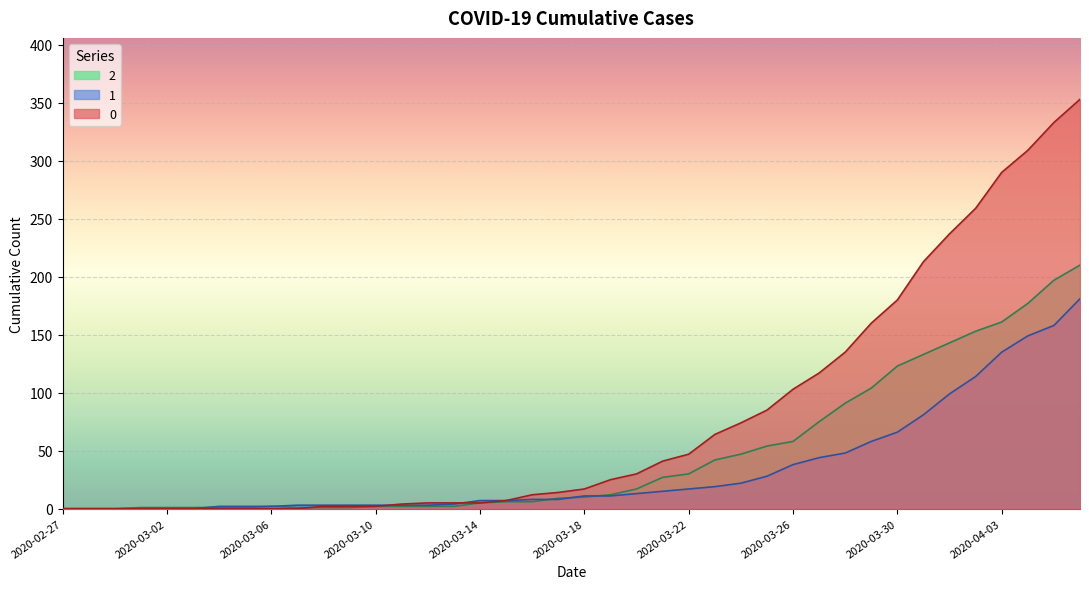

What position from the left is 2020-04-01?

35